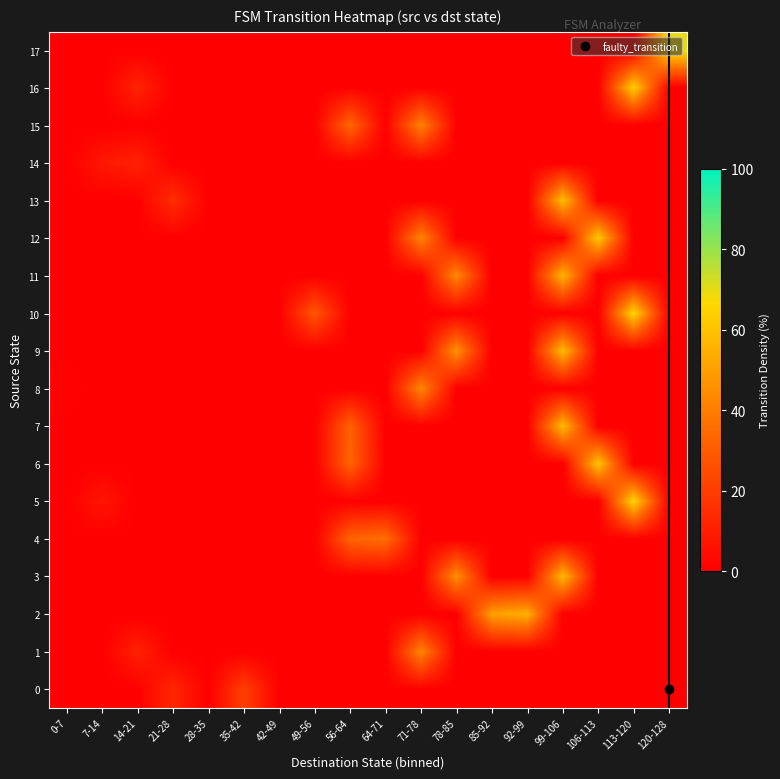

Between 99-106 and 106-113, which is larger?

99-106